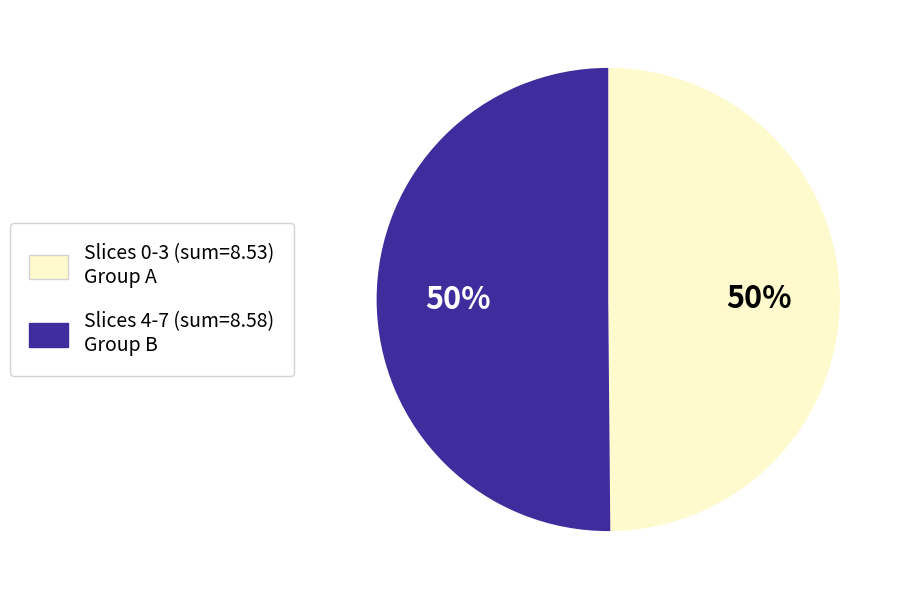

To the nearest percent, what is the average slice percentage?

50%